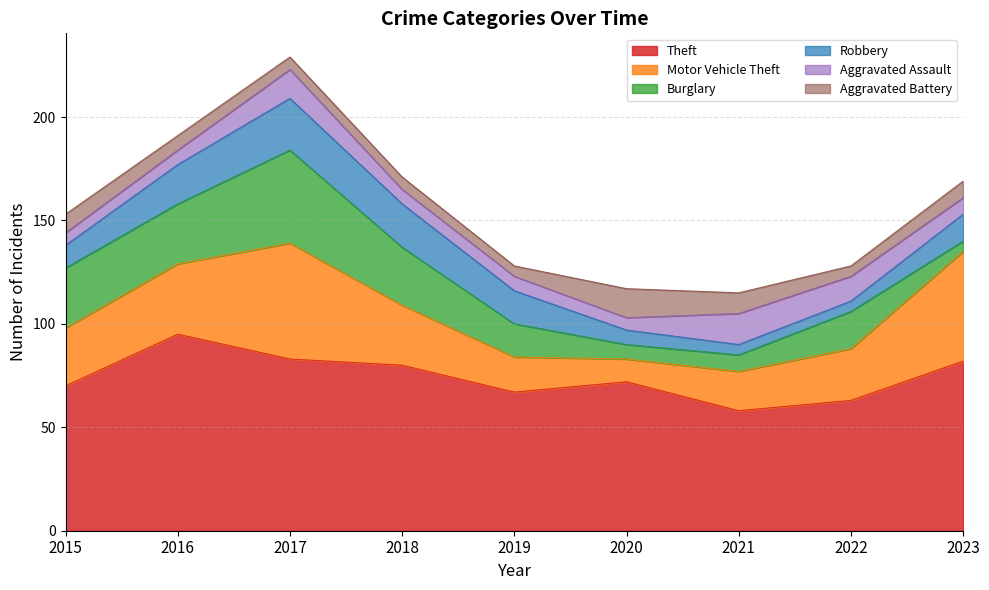

Rank the series at 2019 from lowest to highest value.

Aggravated Battery, Aggravated Assault, Burglary, Robbery, Motor Vehicle Theft, Theft